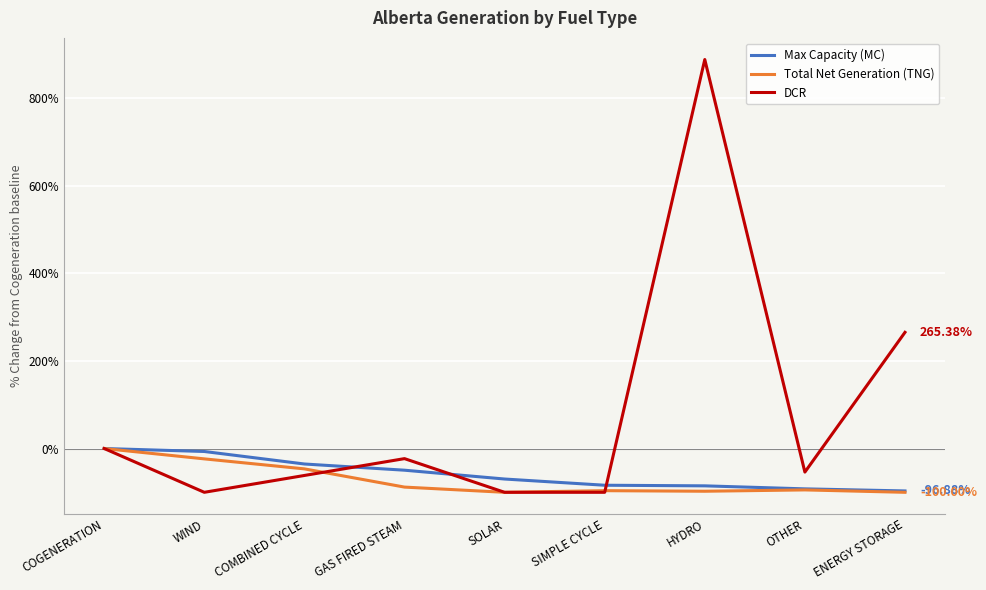

Between COGENERATION and ENERGY STORAGE, which series saw the biggest shift?

DCR